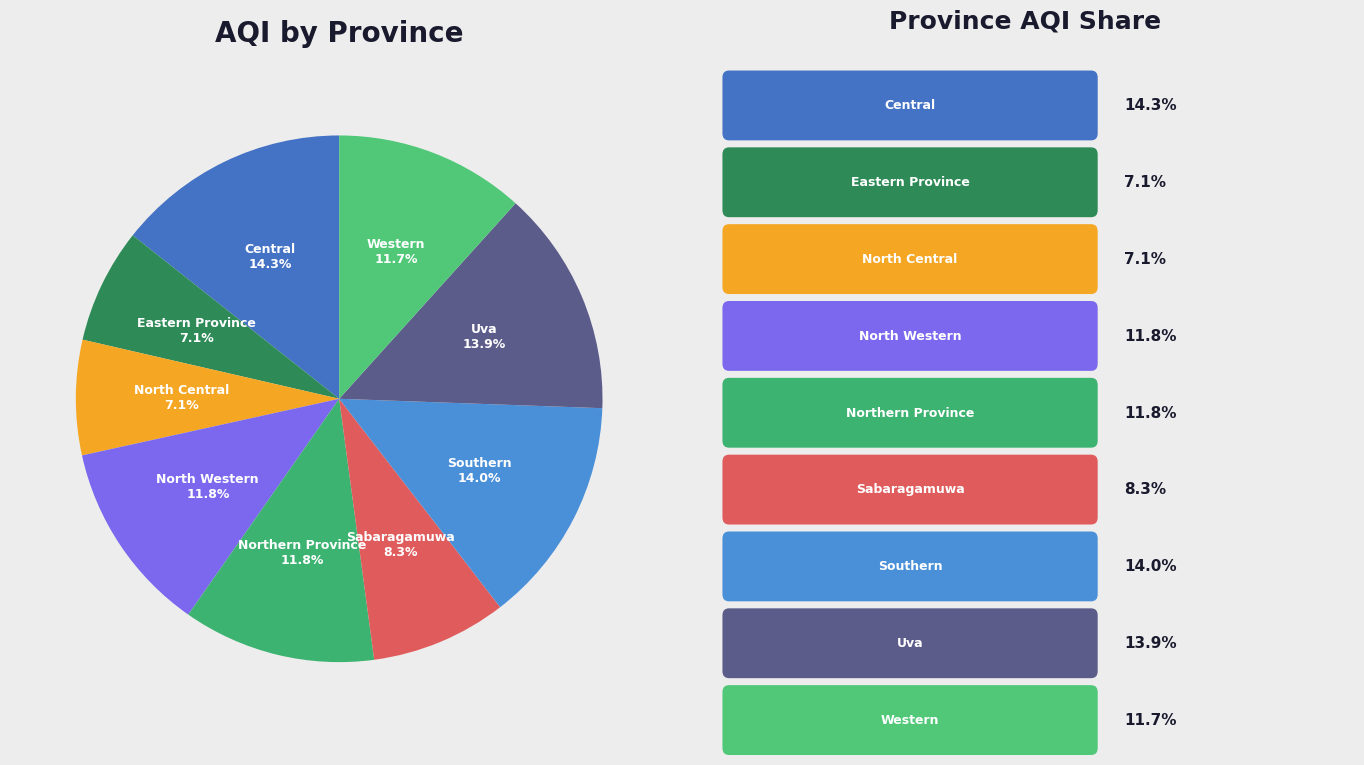

How many slices are in this pie chart?

9